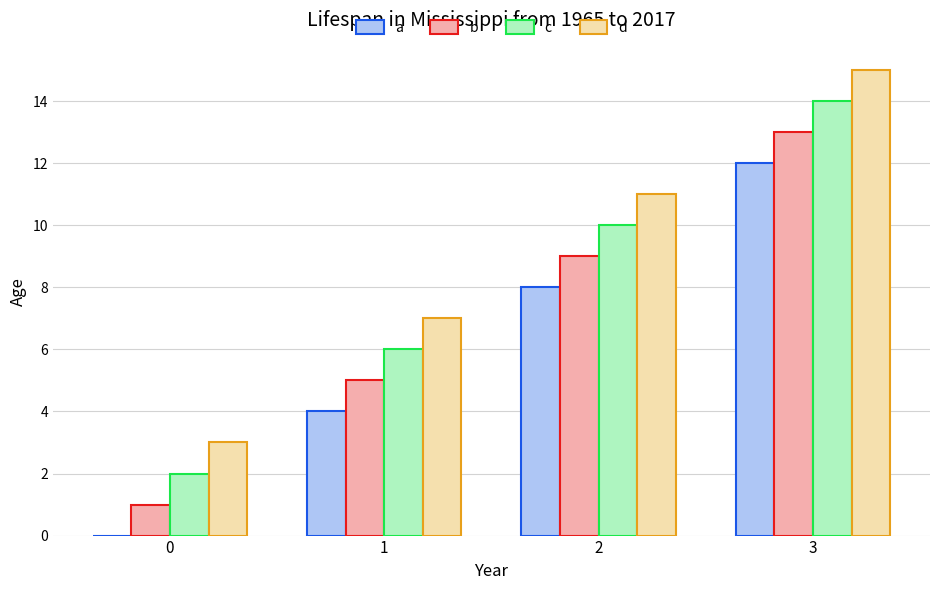

Which series has the largest total across all categories?

d